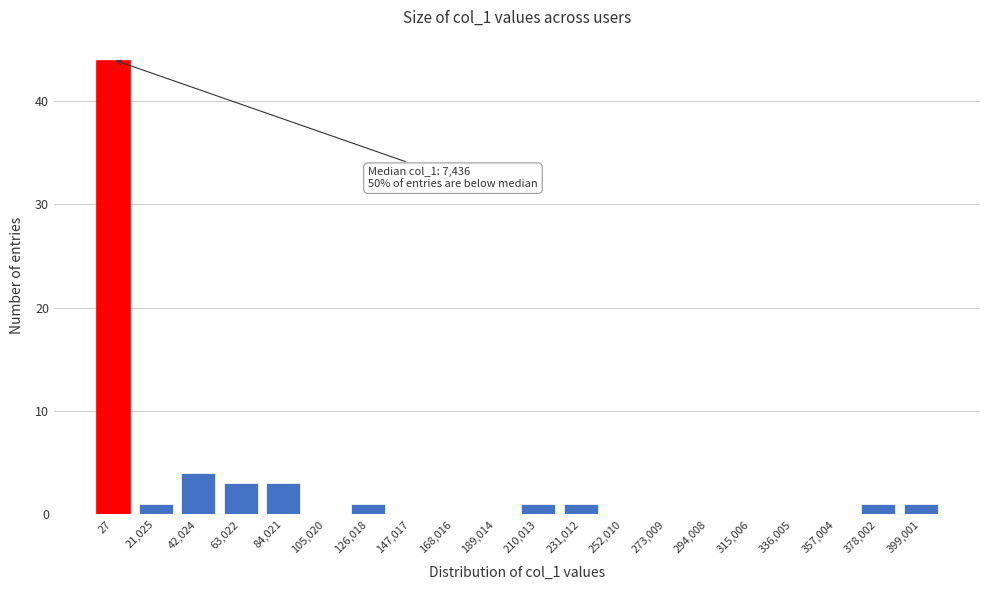

Reading left to right, extract all data points from this chart.

27=44	21,025=1	42,024=4	63,022=3	84,021=3	105,020=0	126,018=1	147,017=0	168,016=0	189,014=0	210,013=1	231,012=1	252,010=0	273,009=0	294,008=0	315,006=0	336,005=0	357,004=0	378,002=1	399,001=1